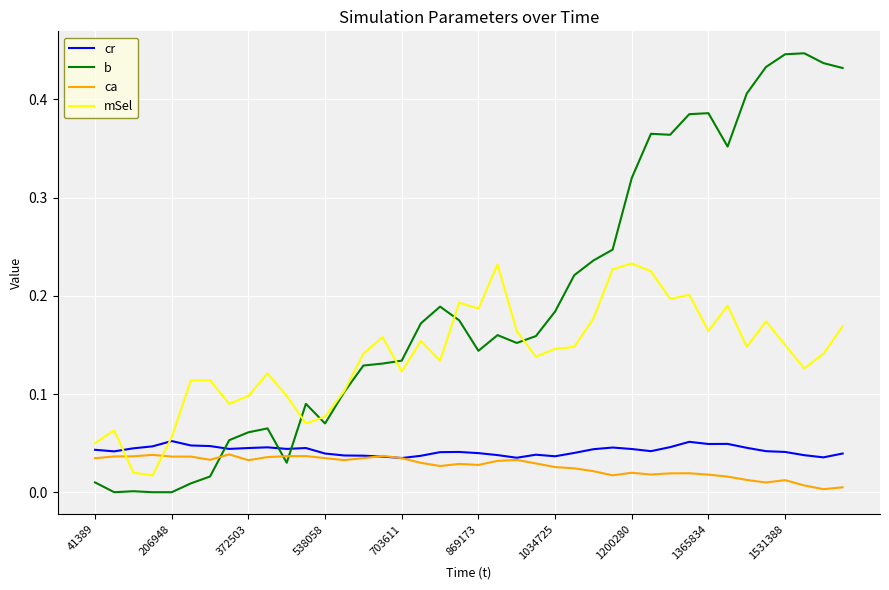

Which series has the largest total across all categories?

b